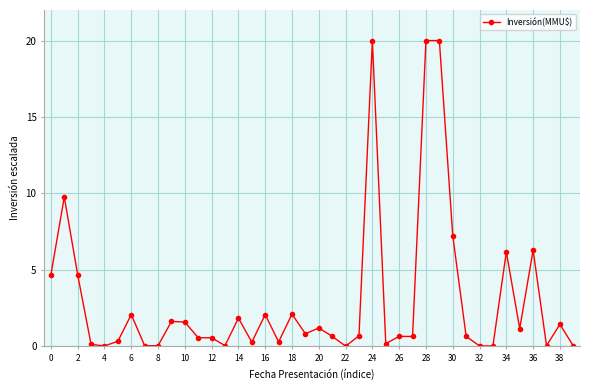

What is the value of the 24th point from the left?

0.7